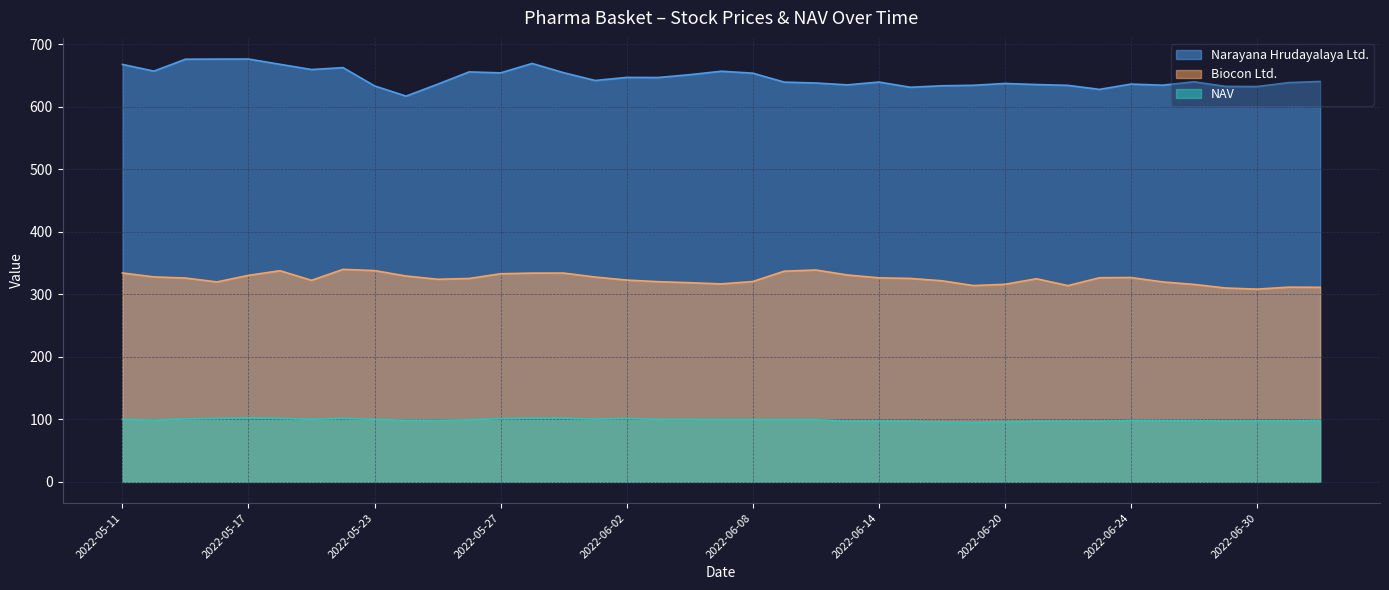

Reading left to right, list all the values displayed in this chart.

Narayana Hrudayalaya Ltd.: 2022-05-11=668.0	2022-05-12=657.2	2022-05-13=676.3	2022-05-16=676.5	2022-05-17=676.6	2022-05-18=668.1	2022-05-19=659.8	2022-05-20=662.9	2022-05-23=633.6	2022-05-24=617.2	2022-05-25=636.3	2022-05-26=656.0	2022-05-27=654.5	2022-05-30=669.5	2022-05-31=654.7	2022-06-01=642.2	2022-06-02=647.2	2022-06-03=647.0	2022-06-06=651.5	2022-06-07=657.0	2022-06-08=654.0	2022-06-09=639.6	2022-06-10=638.2	2022-06-13=635.2	2022-06-14=639.8	2022-06-15=631.5	2022-06-16=633.8	2022-06-17=634.6	2022-06-20=637.5	2022-06-21=635.8	2022-06-22=634.5	2022-06-23=628.0	2022-06-24=636.5	2022-06-27=634.8	2022-06-28=640.1	2022-06-29=632.8	2022-06-30=632.5	2022-07-01=638.9	2022-07-04=640.7
Biocon Ltd.: 2022-05-11=334.2	2022-05-12=327.9	2022-05-13=326.1	2022-05-16=319.9	2022-05-17=330.4	2022-05-18=337.9	2022-05-19=322.5	2022-05-20=340.0	2022-05-23=338.1	2022-05-24=329.4	2022-05-25=324.2	2022-05-26=325.4	2022-05-27=333.0	2022-05-30=334.1	2022-05-31=334.1	2022-06-01=327.7	2022-06-02=322.9	2022-06-03=320.3	2022-06-06=318.7	2022-06-07=316.8	2022-06-08=320.6	2022-06-09=337.1	2022-06-10=339.0	2022-06-13=331.1	2022-06-14=326.4	2022-06-15=325.5	2022-06-16=321.8	2022-06-17=314.1	2022-06-20=316.1	2022-06-21=325.0	2022-06-22=314.0	2022-06-23=326.6	2022-06-24=326.9	2022-06-27=319.9	2022-06-28=315.9	2022-06-29=310.2	2022-06-30=308.4	2022-07-01=311.6	2022-07-04=311.3
NAV: 2022-05-11=100.0	2022-05-12=98.8	2022-05-13=100.7	2022-05-16=101.6	2022-05-17=102.4	2022-05-18=101.7	2022-05-19=100.1	2022-05-20=101.6	2022-05-23=100.0	2022-05-24=98.6	2022-05-25=98.4	2022-05-26=99.3	2022-05-27=101.2	2022-05-30=102.0	2022-05-31=101.9	2022-06-01=100.4	2022-06-02=101.5	2022-06-03=100.0	2022-06-06=99.9	2022-06-07=99.6	2022-06-08=99.6	2022-06-09=99.5	2022-06-10=99.5	2022-06-13=97.0	2022-06-14=97.1	2022-06-15=96.8	2022-06-16=95.4	2022-06-17=95.0	2022-06-20=95.7	2022-06-21=96.8	2022-06-22=96.9	2022-06-23=96.8	2022-06-24=98.2	2022-06-27=98.0	2022-06-28=97.9	2022-06-29=96.9	2022-06-30=97.5	2022-07-01=97.4	2022-07-04=98.2